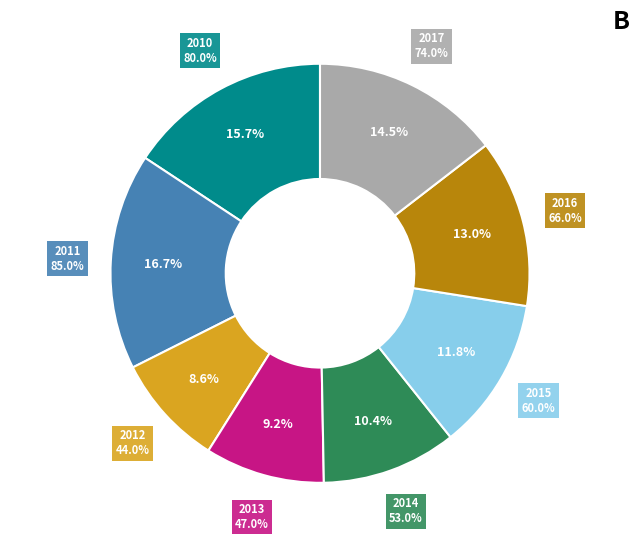

To the nearest percent, what is the average slice percentage?

12%